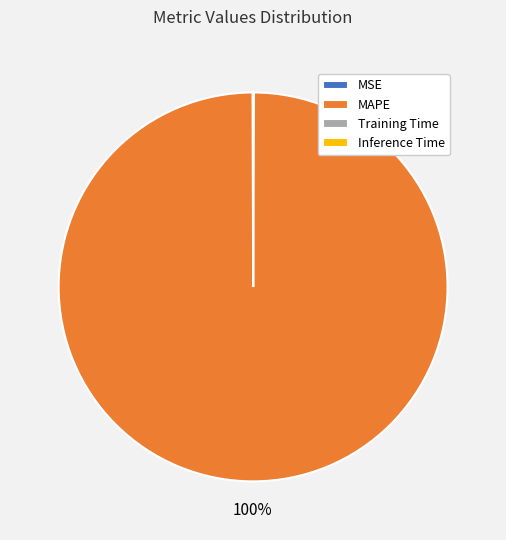

Which slice represents more than half of the pie?

MAPE